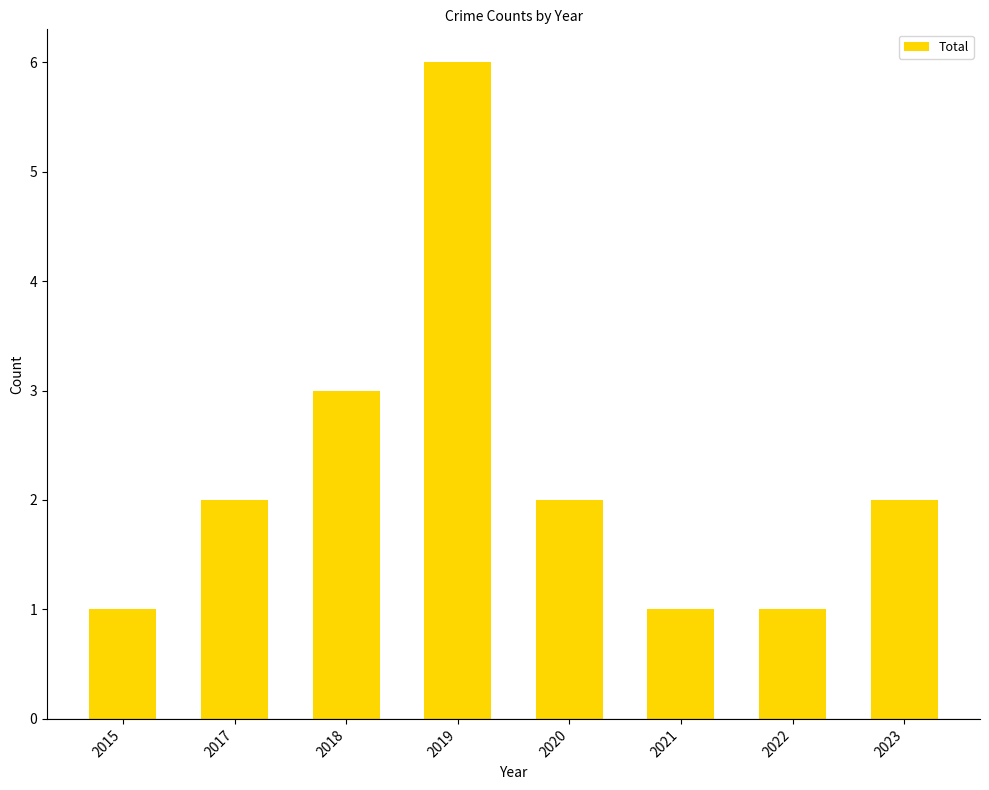

Is it true that the value at 2022 is 0?

False